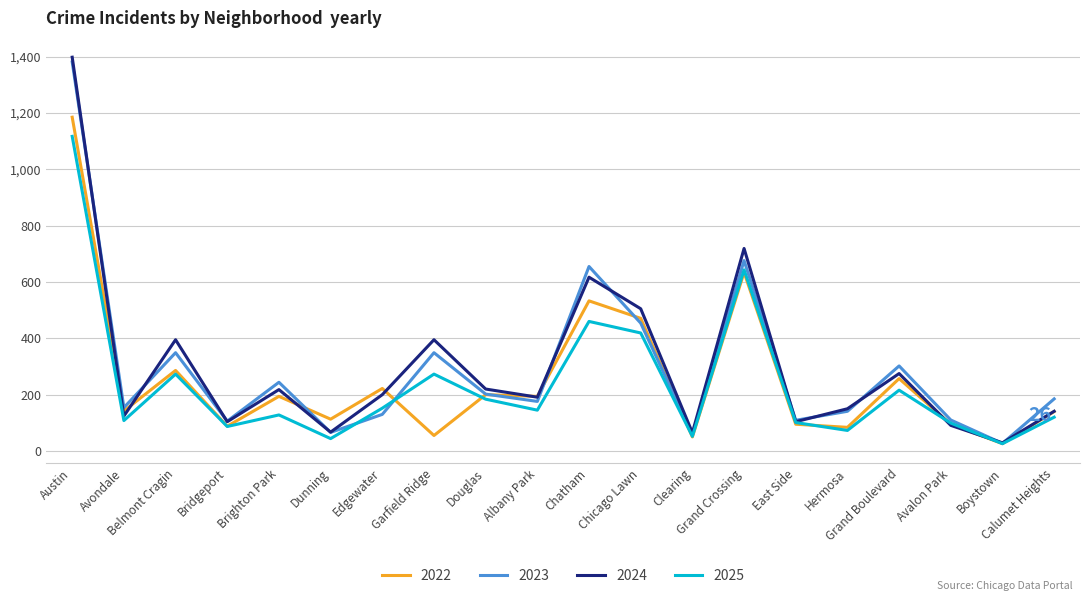

What is the average value of the 2025 series?

236